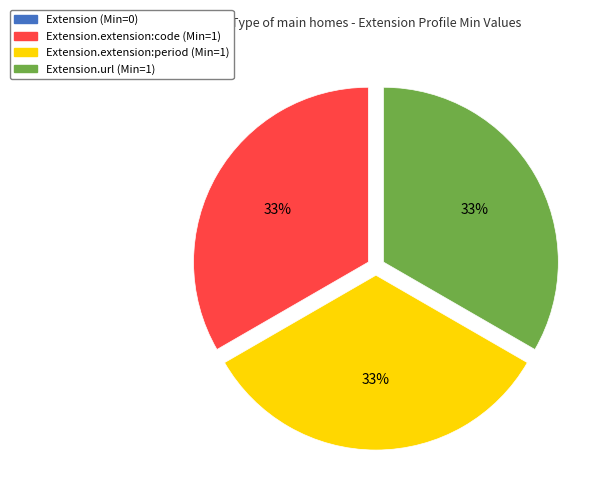

What is the ratio of the value at Extension.extension:code (Min=1) to the value at Extension.url (Min=1)?

1.0